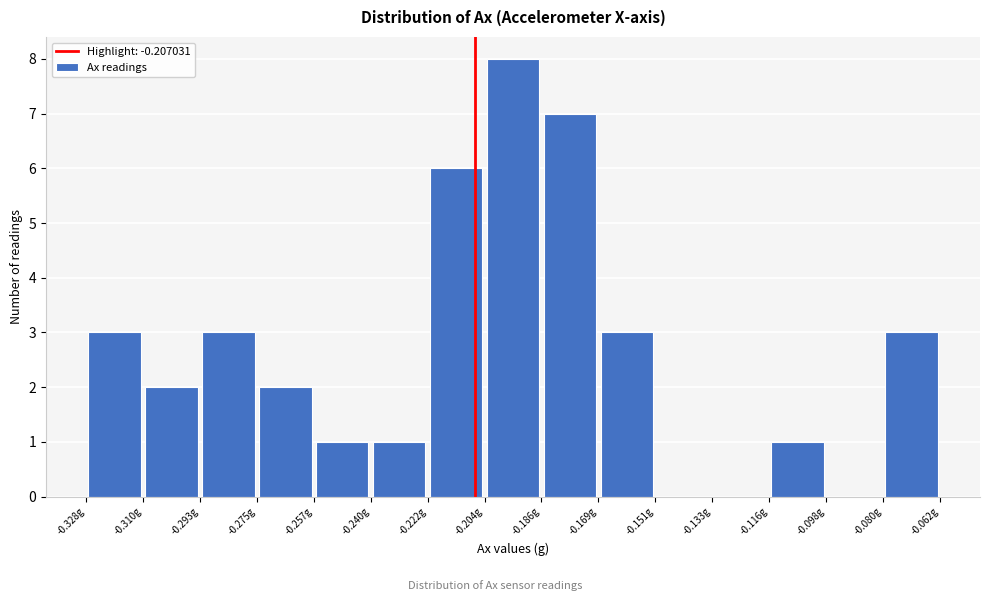

Reading left to right, list every bar in this chart as the range it spans on the x-axis followed by its height. Neither the bar edges nor the heights are printed on the chart, so give them approximately, as read against the axes.

-0.328 to -0.310: 3
-0.310 to -0.292: 2
-0.292 to -0.274: 3
-0.274 to -0.258: 2
-0.258 to -0.240: 1
-0.240 to -0.222: 1
-0.222 to -0.204: 6
-0.204 to -0.186: 8
-0.186 to -0.168: 7
-0.168 to -0.152: 3
-0.152 to -0.134: 0
-0.134 to -0.116: 0
-0.116 to -0.098: 1
-0.098 to -0.080: 0
-0.080 to -0.062: 3